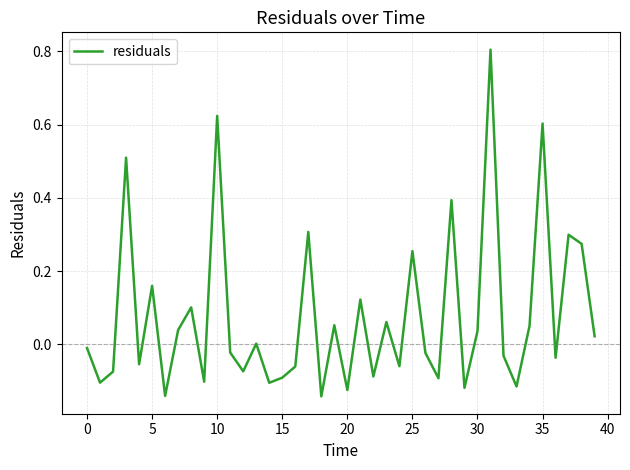

What is the maximum value shown in the chart?

0.8